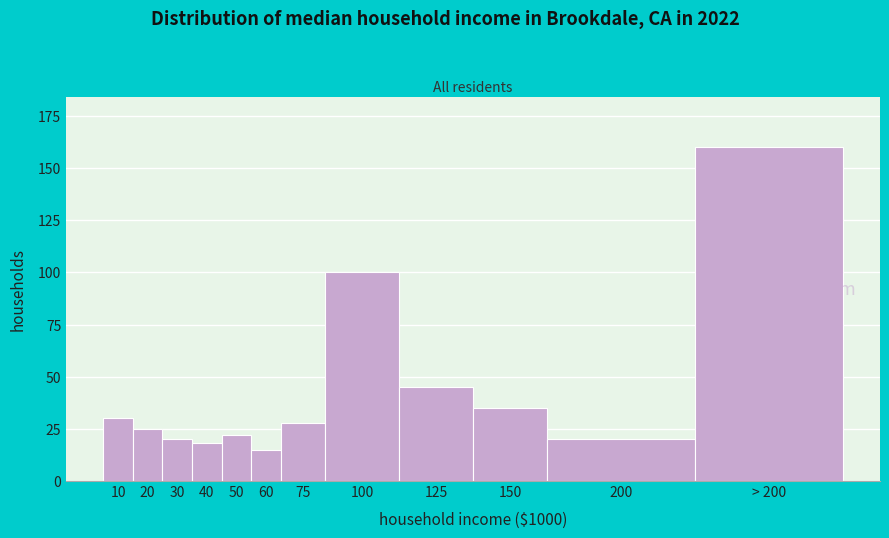

Reading left to right, what are all the values shown in this chart?

30	25	20	18	22	15	28	100	45	35	20	160